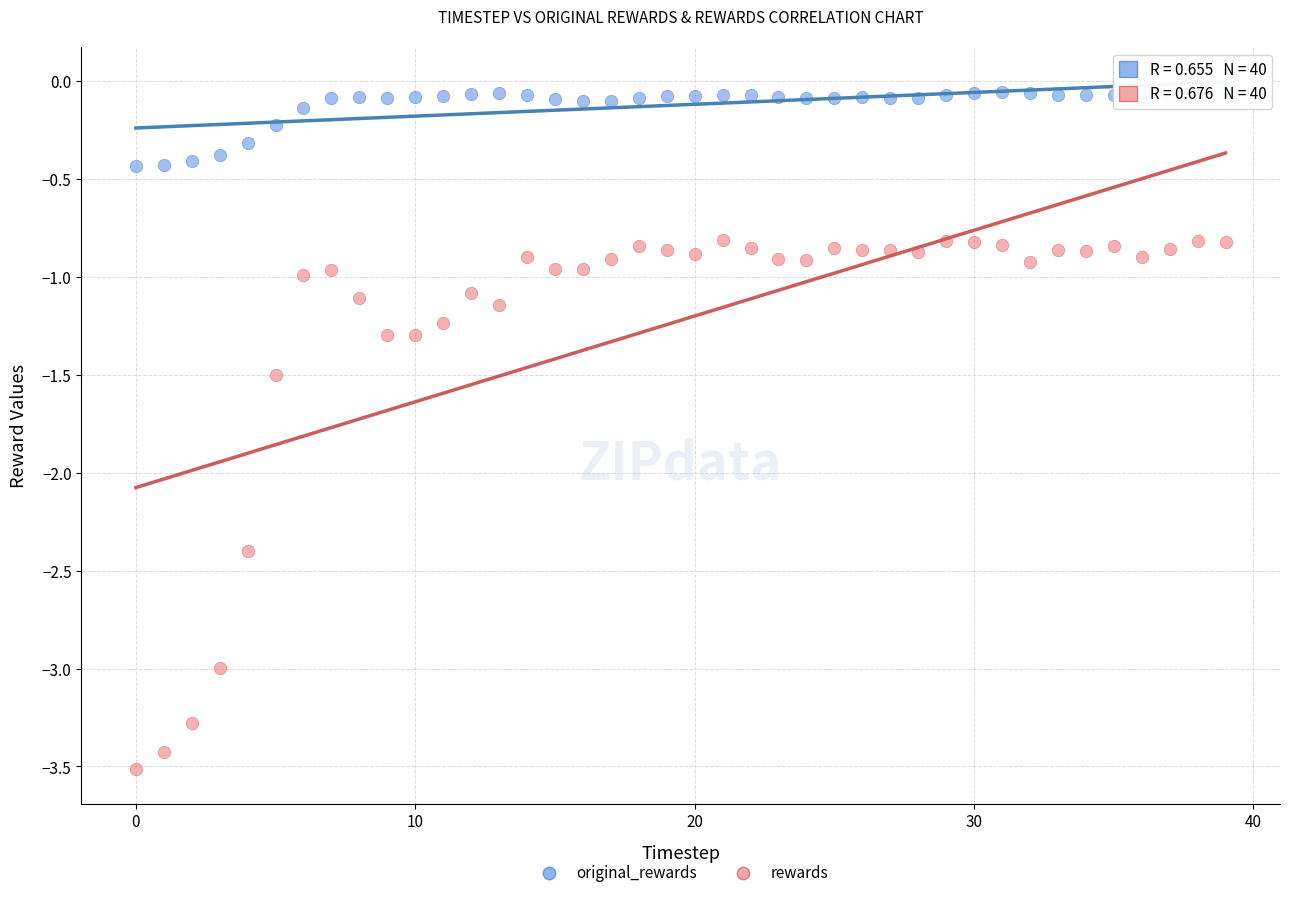

Across all data points, what is the range of Y values (max minus min)?

3.5